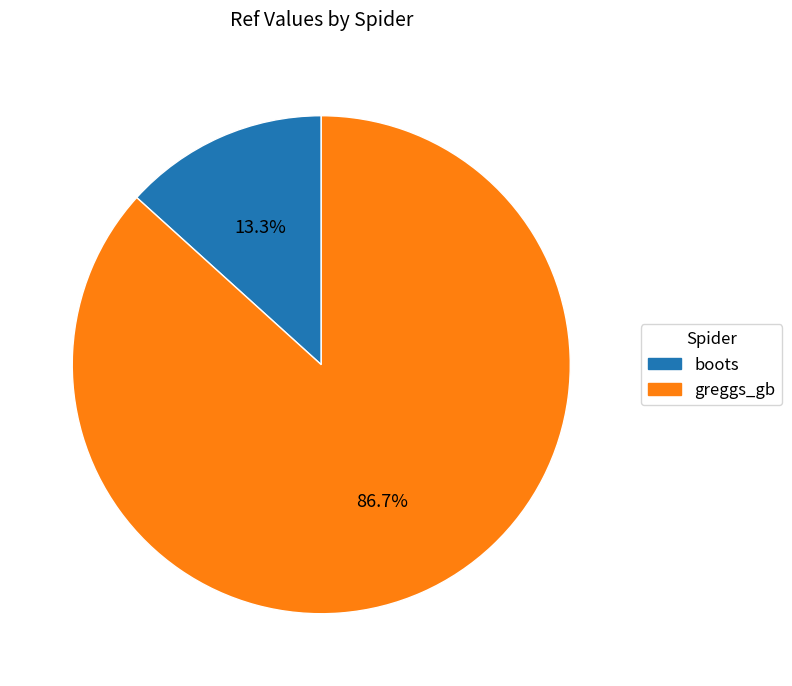

Is there a majority slice in this chart?

Yes